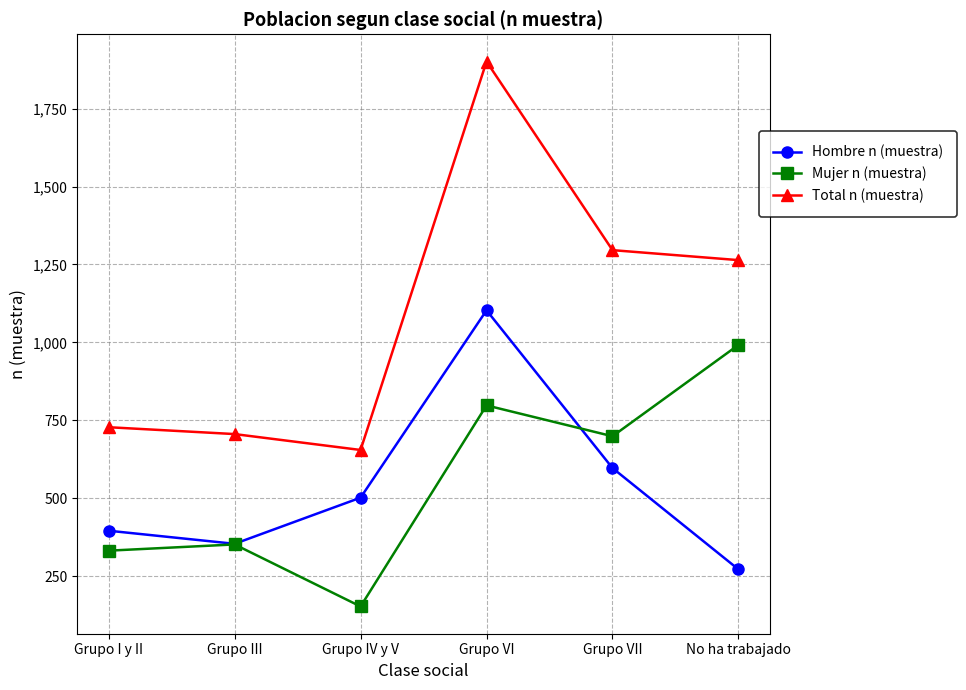

At how many categories does at least one series exceed 1279?

2